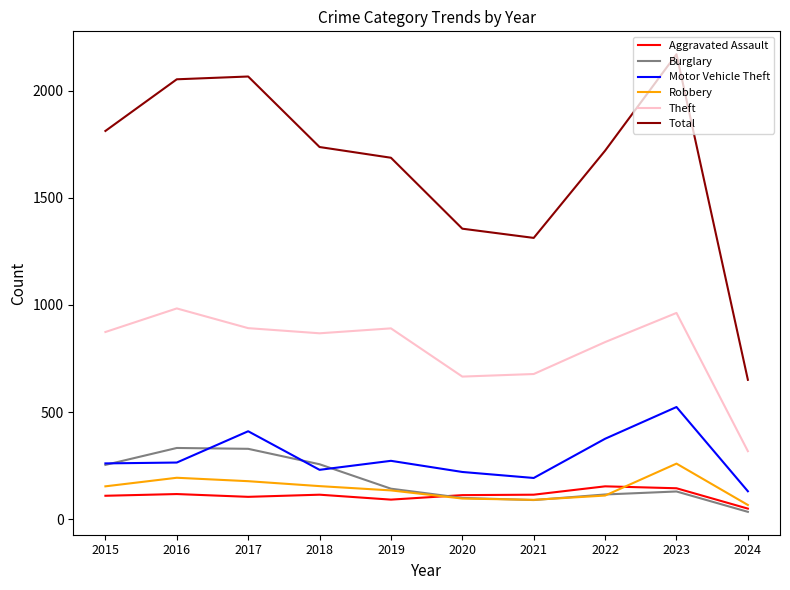

Which series changed the most between 2015 and 2016?

Total